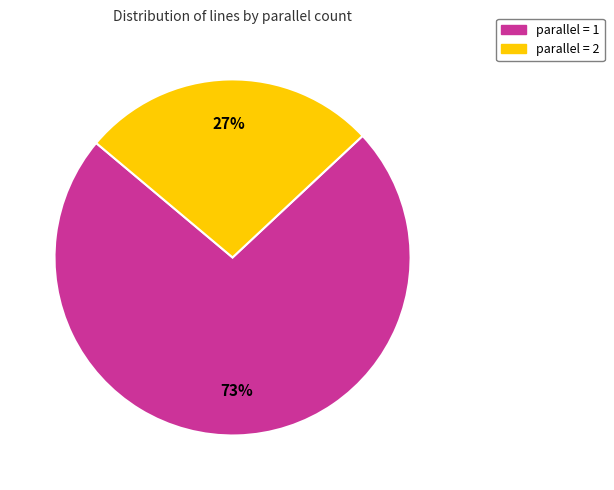

Count the number of slices in the pie.

2